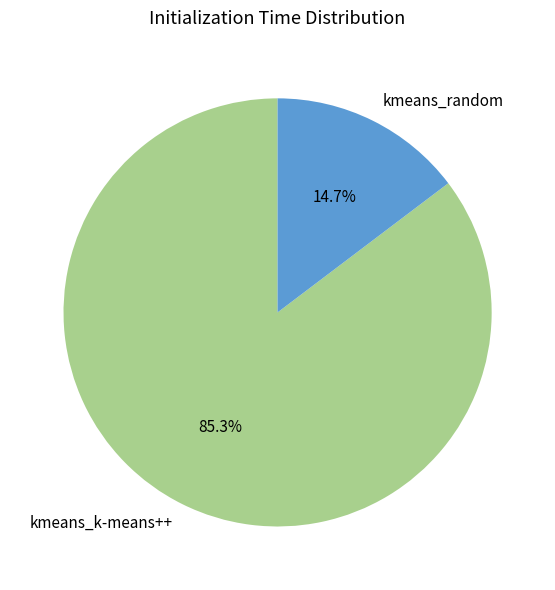

To the nearest percent, what portion does kmeans_k-means++ represent?

85%